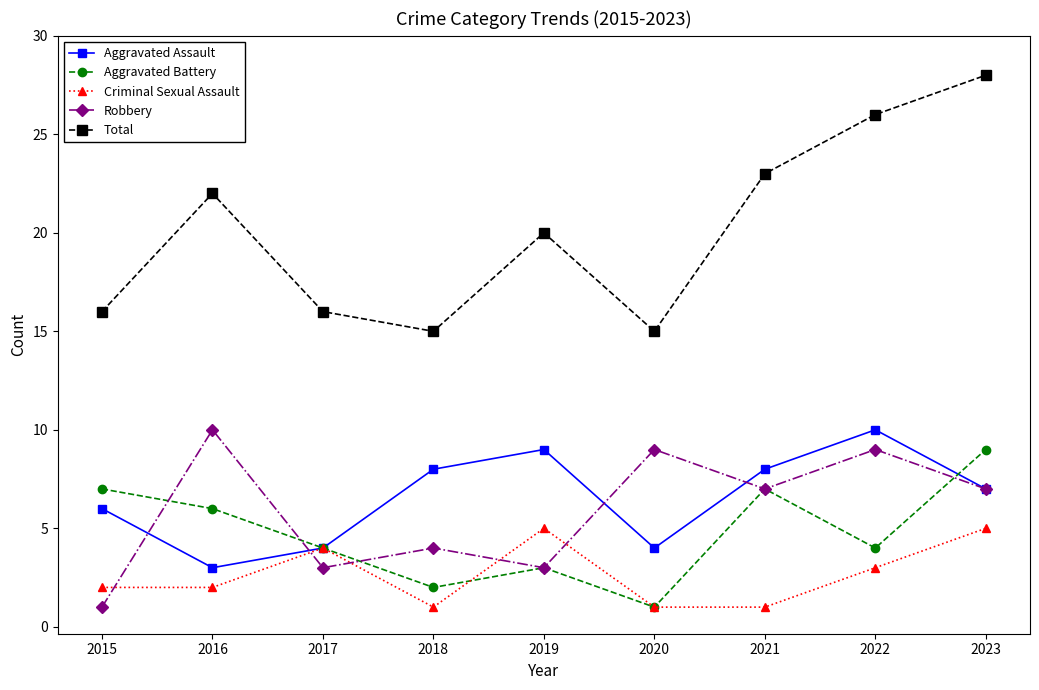

At how many categories does at least one series exceed 21?

4